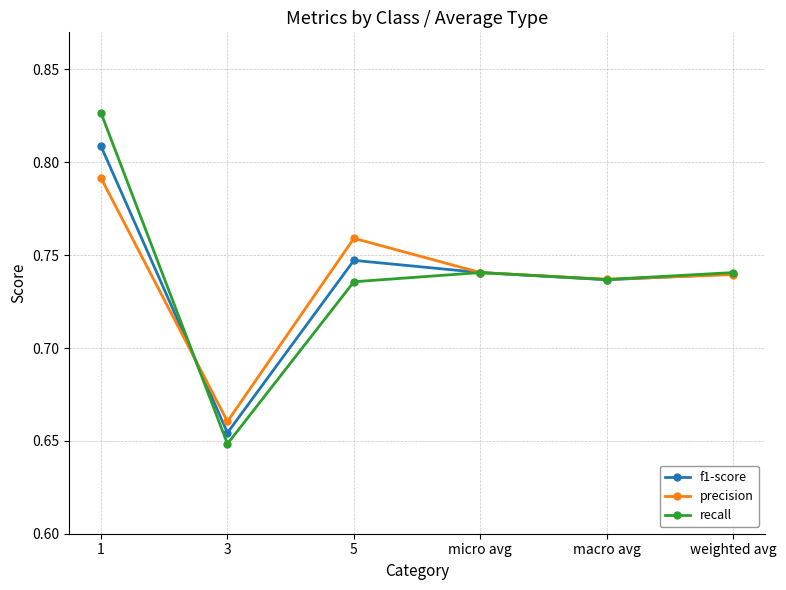

Is it true that f1-score equals 0.4 at micro avg?

False